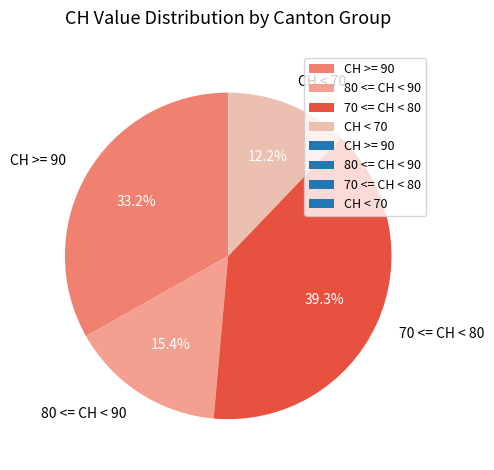

What is the largest slice in the pie chart?

70 <= CH < 80